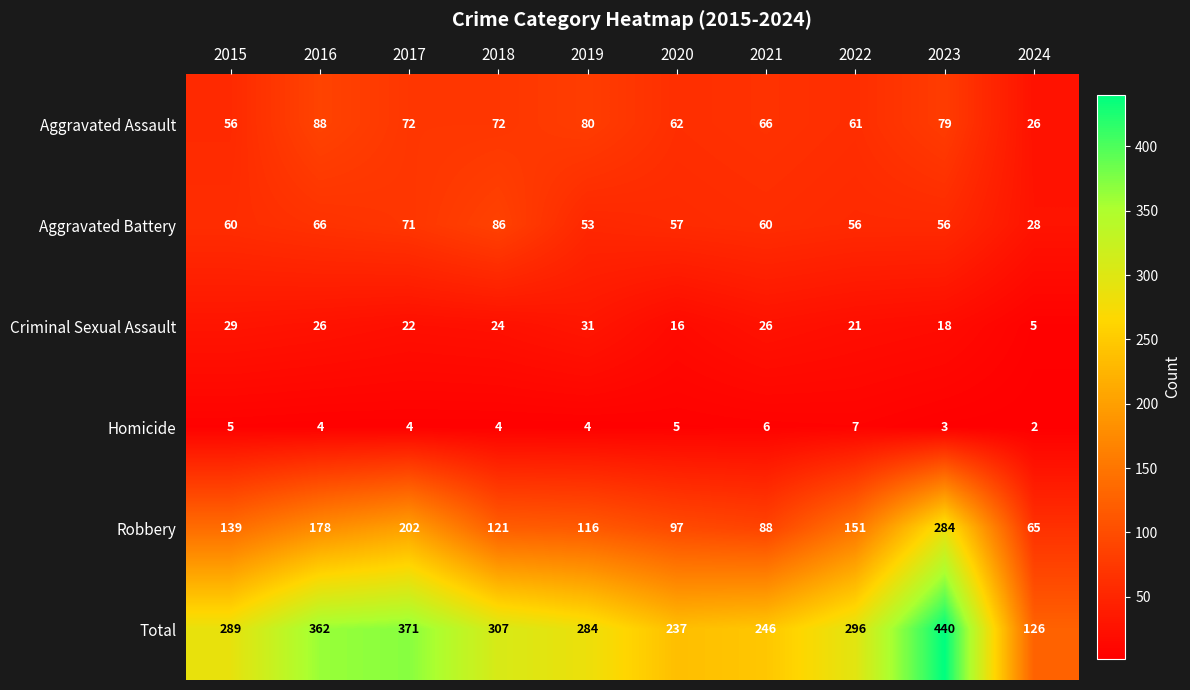

At how many categories does at least one series exceed 392?

1